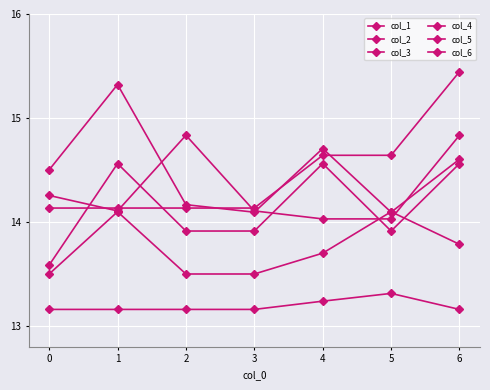

What is the sum of all col_6 values?

92.3